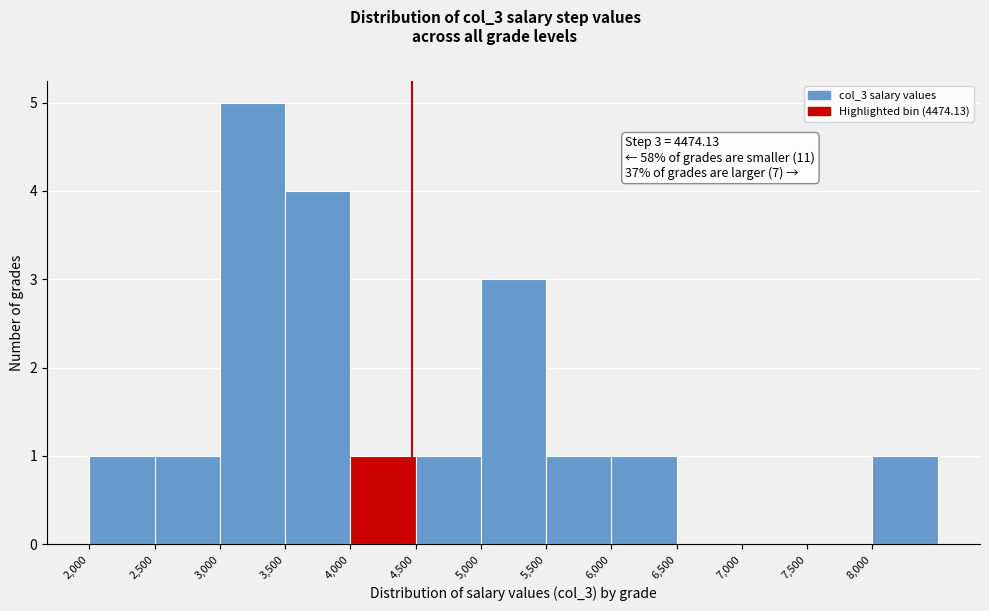

Over which range of the x-axis is the bar tallest?

3000 to 3500